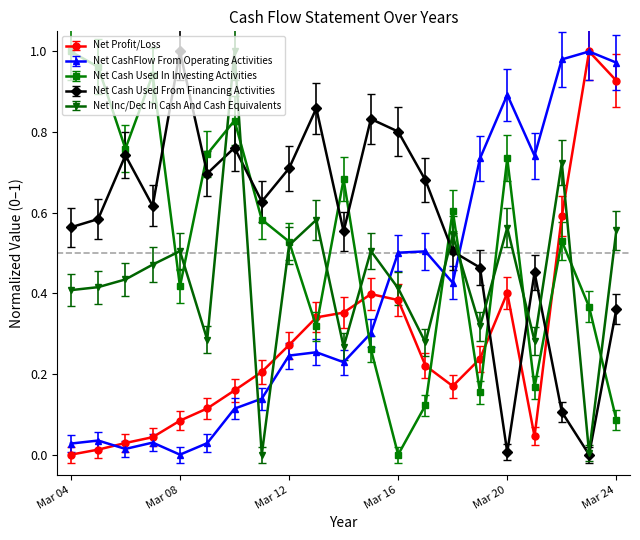

After their last crossing, which series has the higher values: Net Profit/Loss or Net Inc/Dec In Cash And Cash Equivalents?

Net Profit/Loss